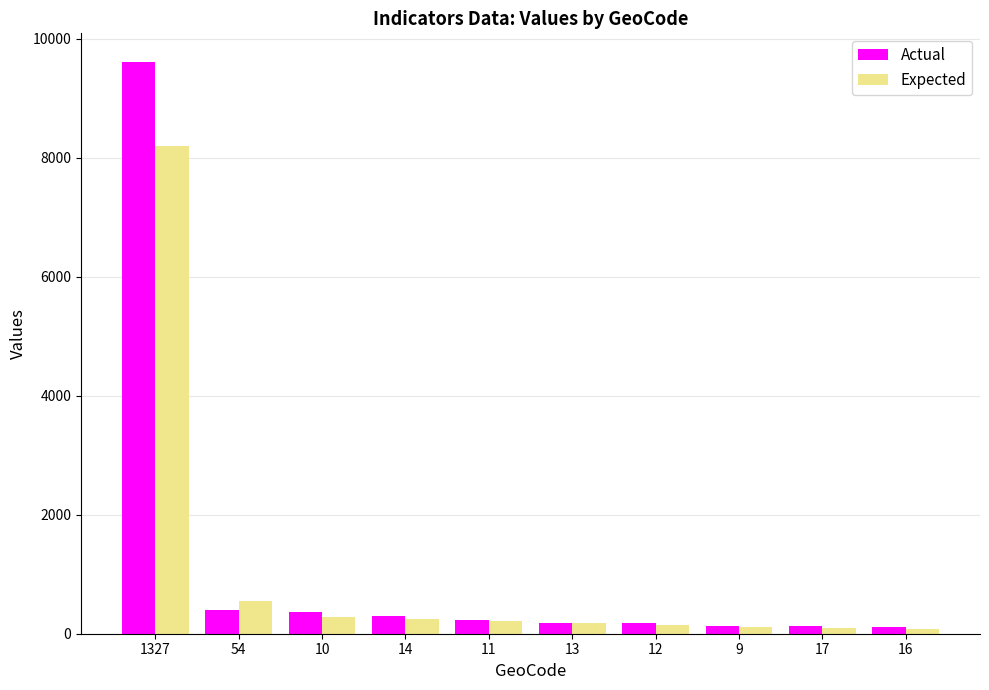

What are all the series names shown in the legend?

Actual, Expected